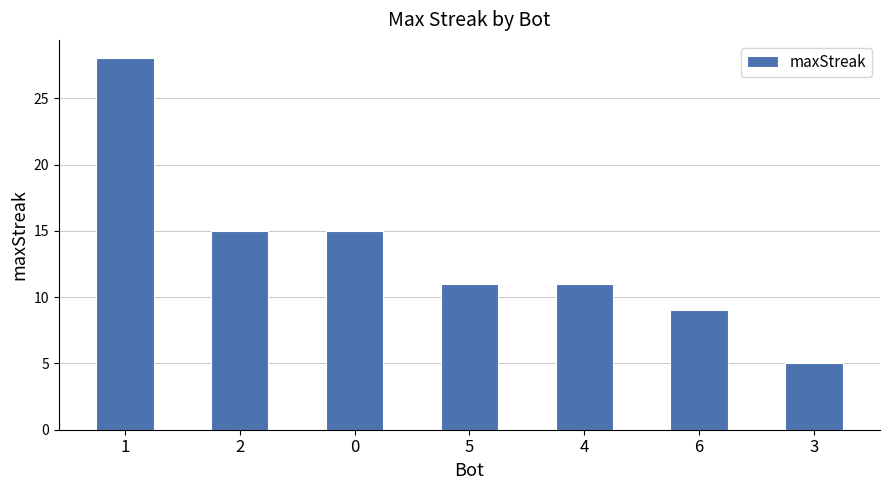

Reading left to right, transcribe all the data shown in this chart.

1=28	2=15	0=15	5=11	4=11	6=9	3=5